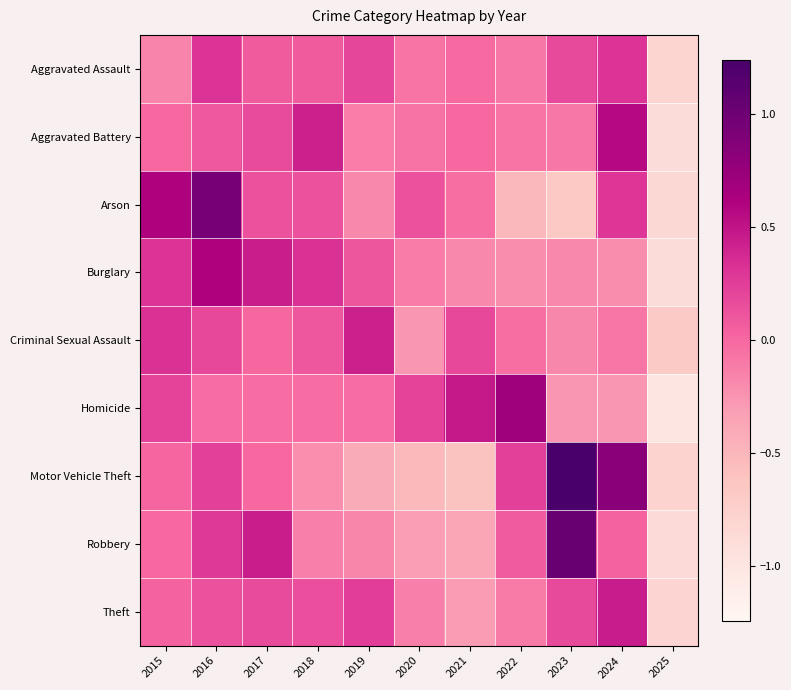

Reading left to right, extract all data points from this chart.

Aggravated Assault: 2015=-0.2	2016=0.3	2017=0.1	2018=0.1	2019=0.2	2020=-0.1	2021=-0.0	2022=-0.1	2023=0.2	2024=0.3	2025=-0.8
Aggravated Battery: 2015=-0.0	2016=0.1	2017=0.2	2018=0.4	2019=-0.1	2020=-0.1	2021=-0.0	2022=-0.1	2023=-0.1	2024=0.6	2025=-0.9
Arson: 2015=0.6	2016=0.9	2017=0.1	2018=0.1	2019=-0.2	2020=0.1	2021=-0.0	2022=-0.5	2023=-0.7	2024=0.3	2025=-0.8
Burglary: 2015=0.3	2016=0.6	2017=0.4	2018=0.3	2019=0.1	2020=-0.1	2021=-0.2	2022=-0.2	2023=-0.2	2024=-0.2	2025=-0.9
Criminal Sexual Assault: 2015=0.3	2016=0.2	2017=0.0	2018=0.1	2019=0.4	2020=-0.3	2021=0.2	2022=-0.0	2023=-0.2	2024=-0.1	2025=-0.7
Homicide: 2015=0.2	2016=-0.0	2017=-0.0	2018=-0.0	2019=-0.0	2020=0.2	2021=0.5	2022=0.7	2023=-0.3	2024=-0.3	2025=-1.0
Motor Vehicle Theft: 2015=0.0	2016=0.2	2017=-0.0	2018=-0.2	2019=-0.4	2020=-0.5	2021=-0.6	2022=0.2	2023=1.2	2024=0.8	2025=-0.8
Robbery: 2015=-0.0	2016=0.3	2017=0.4	2018=-0.1	2019=-0.2	2020=-0.3	2021=-0.4	2022=0.1	2023=1.0	2024=0.0	2025=-0.9
Theft: 2015=0.0	2016=0.1	2017=0.2	2018=0.1	2019=0.2	2020=-0.1	2021=-0.3	2022=-0.1	2023=0.2	2024=0.4	2025=-0.8